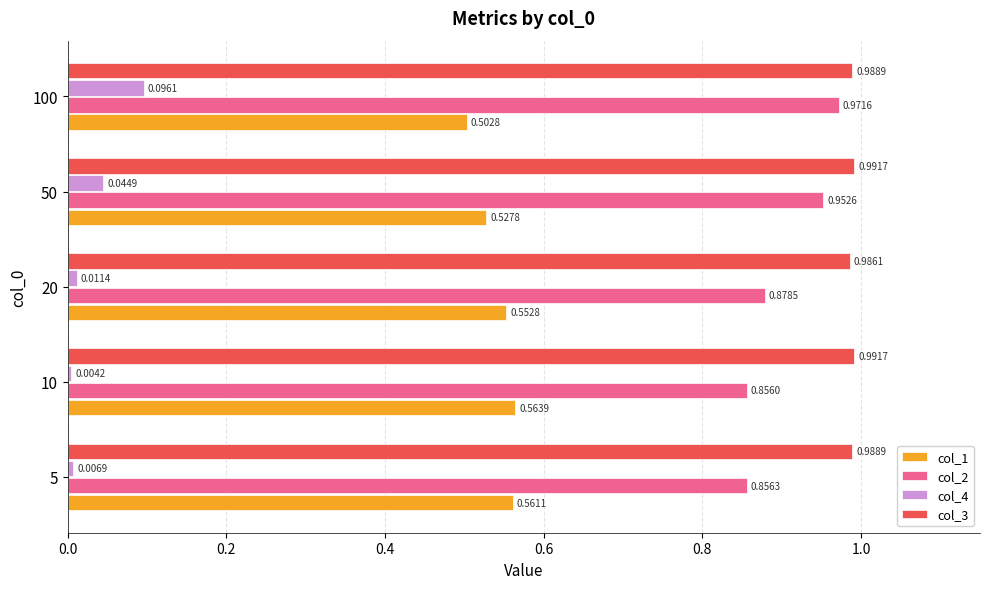

Is the value of col_3 at 100 greater than the value of col_1 at 100?

Yes